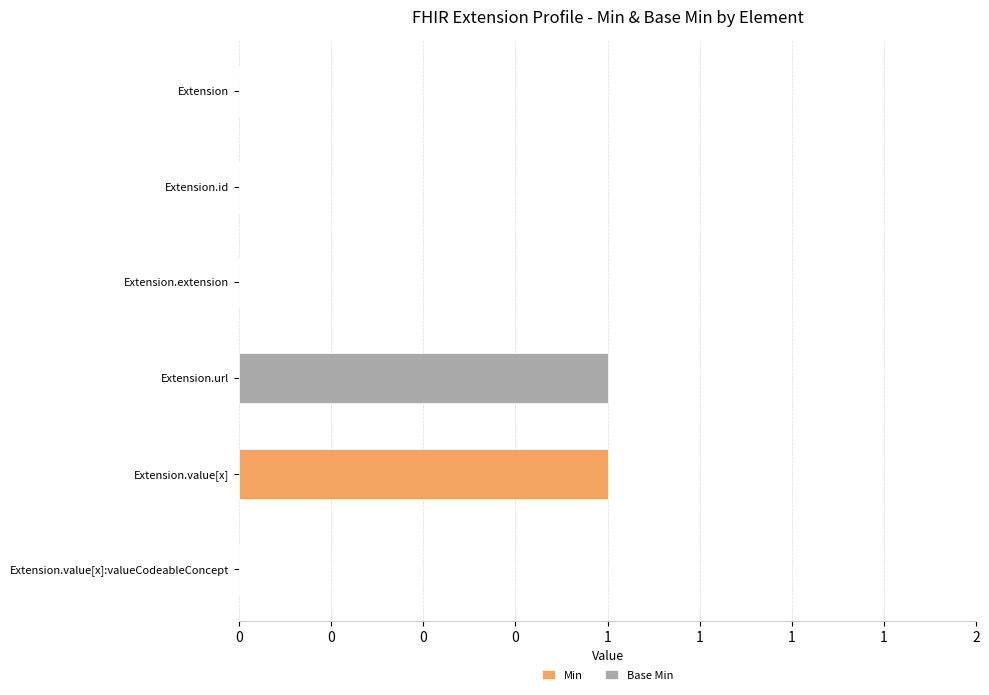

What are all the series names shown in the legend?

Min, Base Min